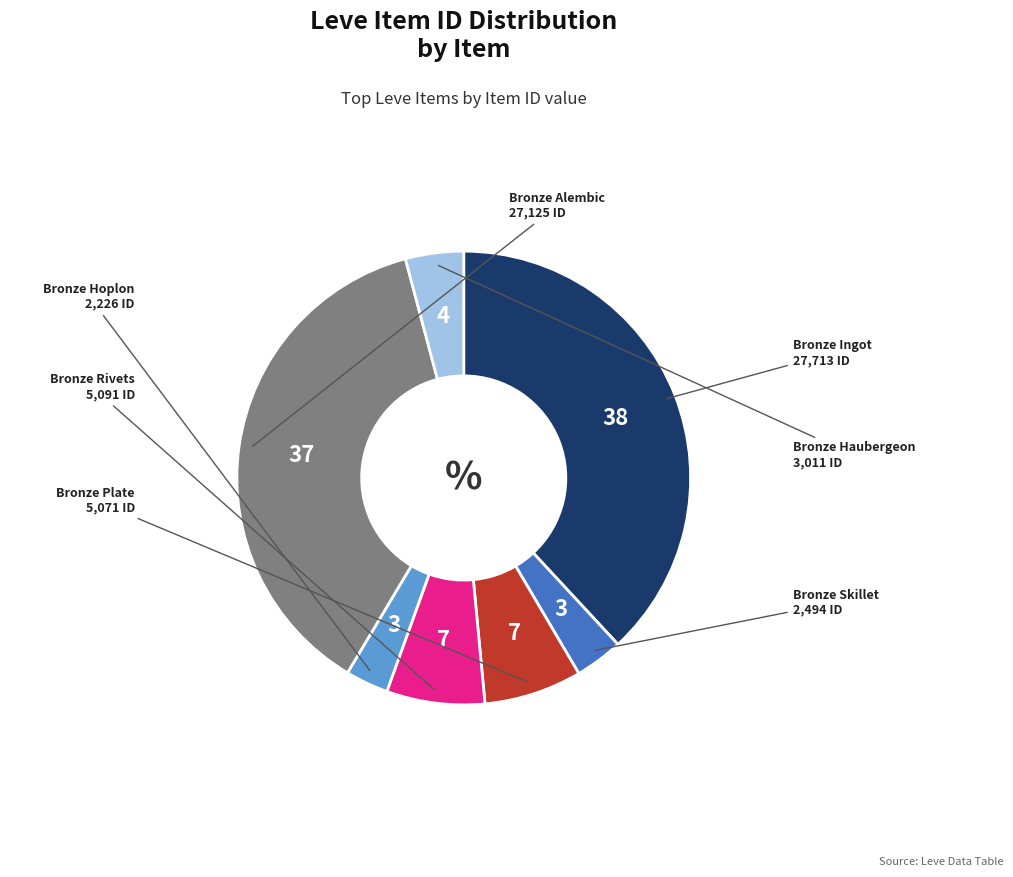

The Bronze Skillet slice represents 3% of the pie. True or false?

True